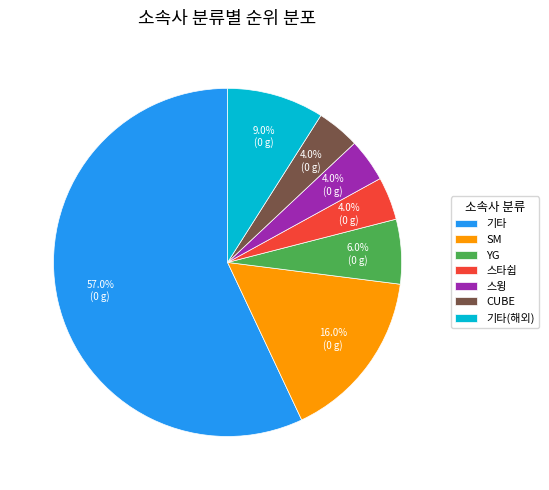

The 기타 slice represents 70% of the pie. True or false?

False